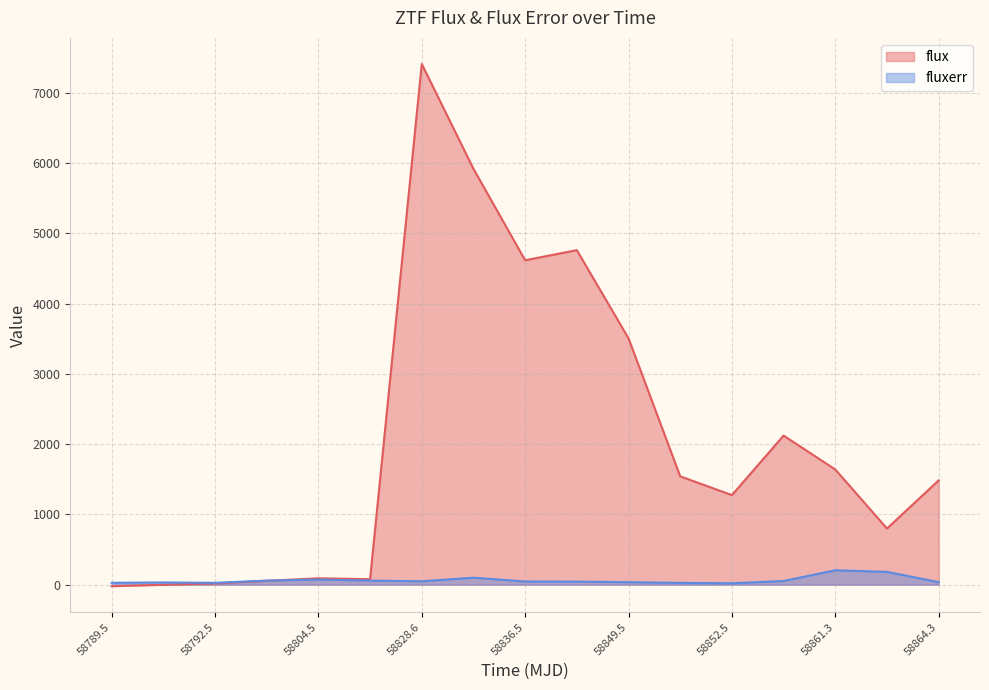

What is the difference between the maximum and minimum values in the fluxerr series?

184.8